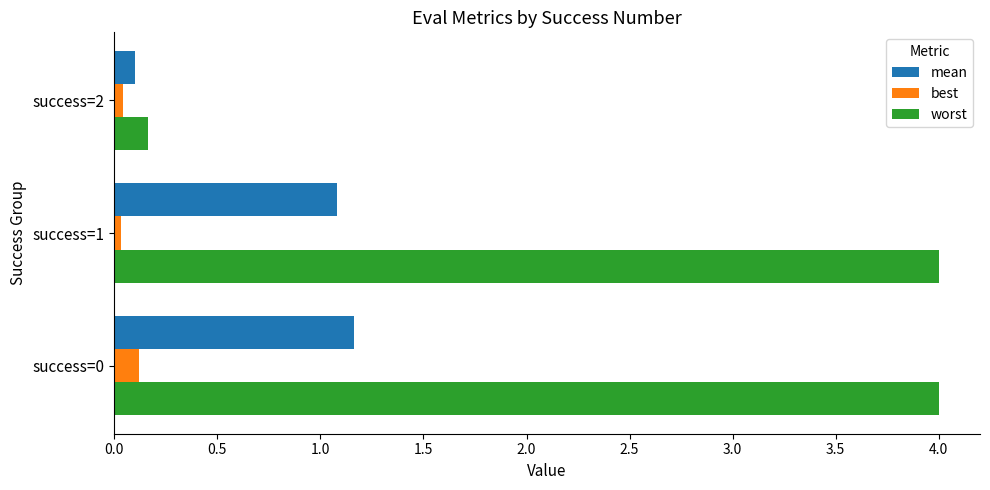

Between success=1 and success=2, which series saw the biggest shift?

worst